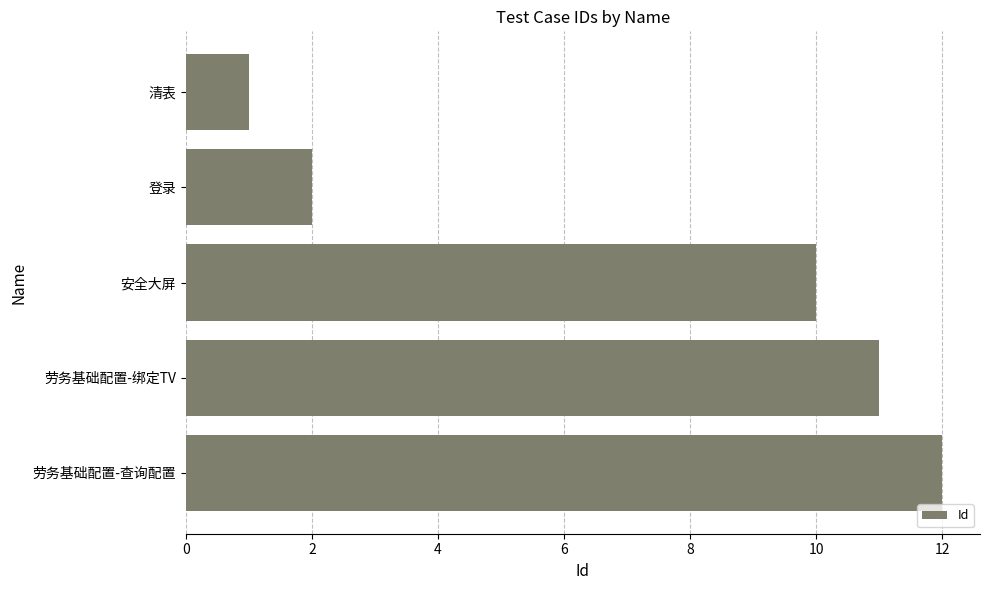

What is the change in value from 登录 to 劳务基础配置-查询配置?

+10